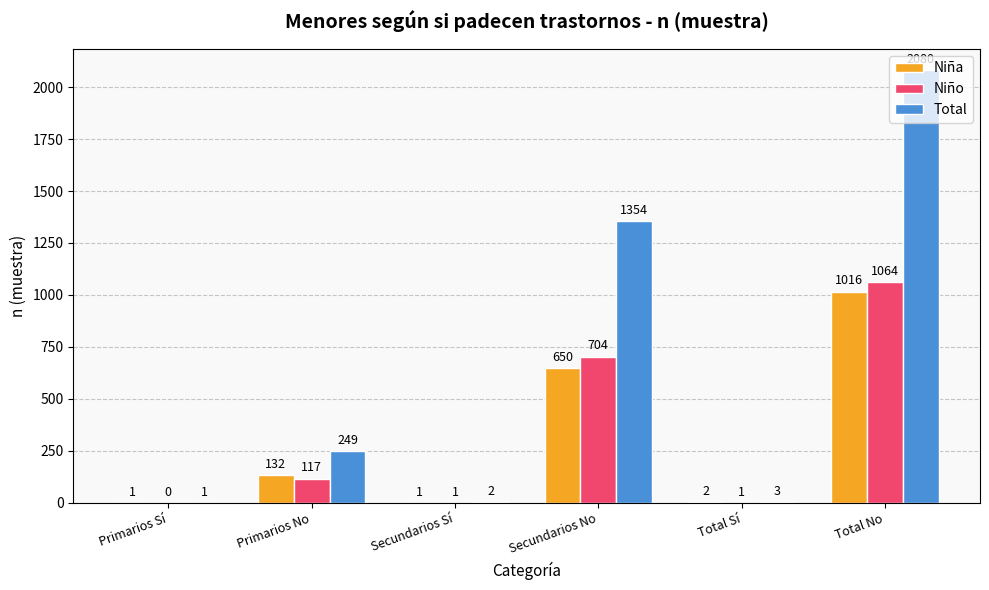

Is the value of Niño at Total Sí greater than the value of Total at Secundarios Sí?

No